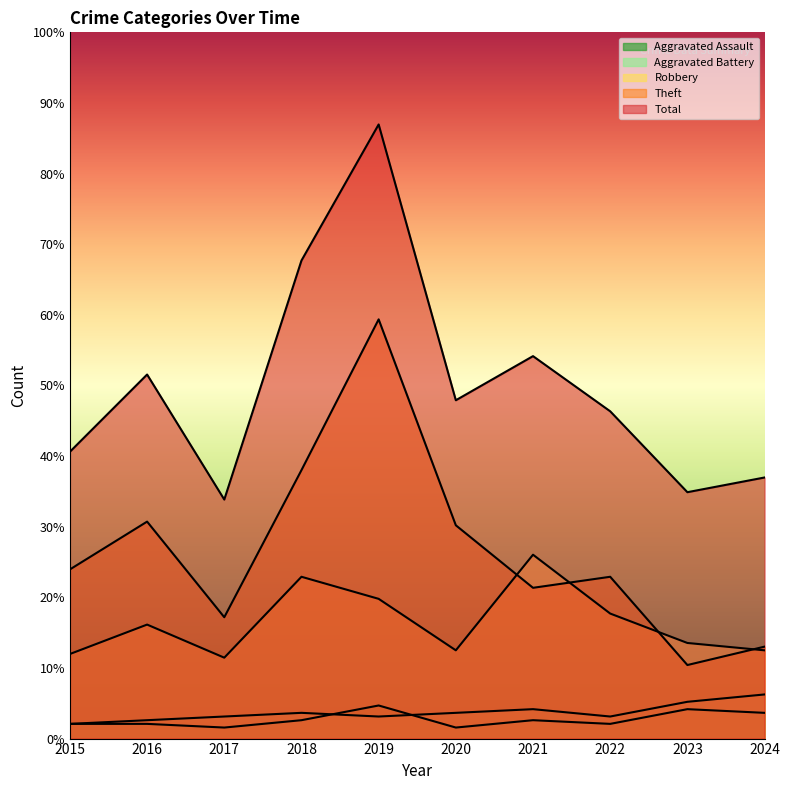

Reading left to right, list all the values displayed in this chart.

Robbery: 23	31	22	44	38	24	50	34	26	24
Theft: 46	59	33	73	114	58	41	44	20	25
Aggravated Assault: 4	4	3	5	9	3	5	4	8	7
Aggravated Battery: 4	5	6	7	6	7	8	6	10	12
Total: 78	99	65	130	167	92	104	89	67	71